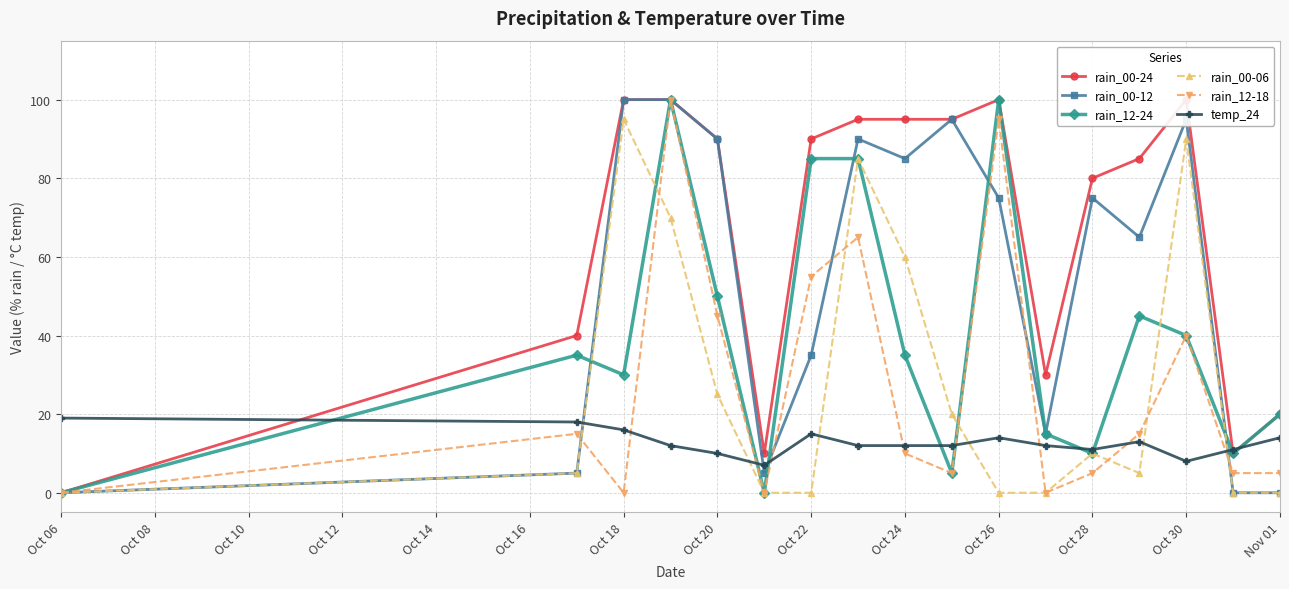

Where is the first local maximum for rain_00-06?

Oct 18